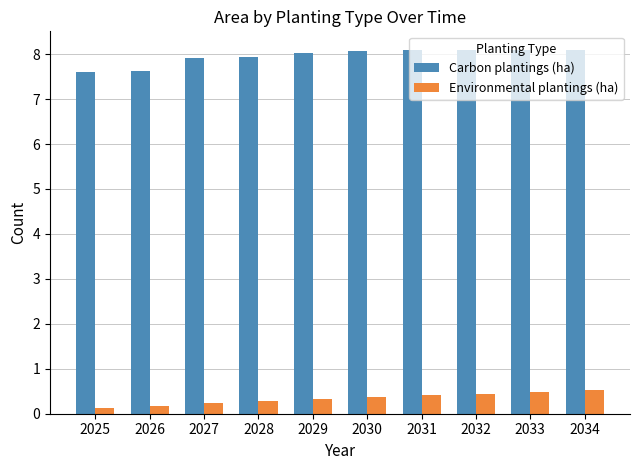

How many bars are there in total?

20